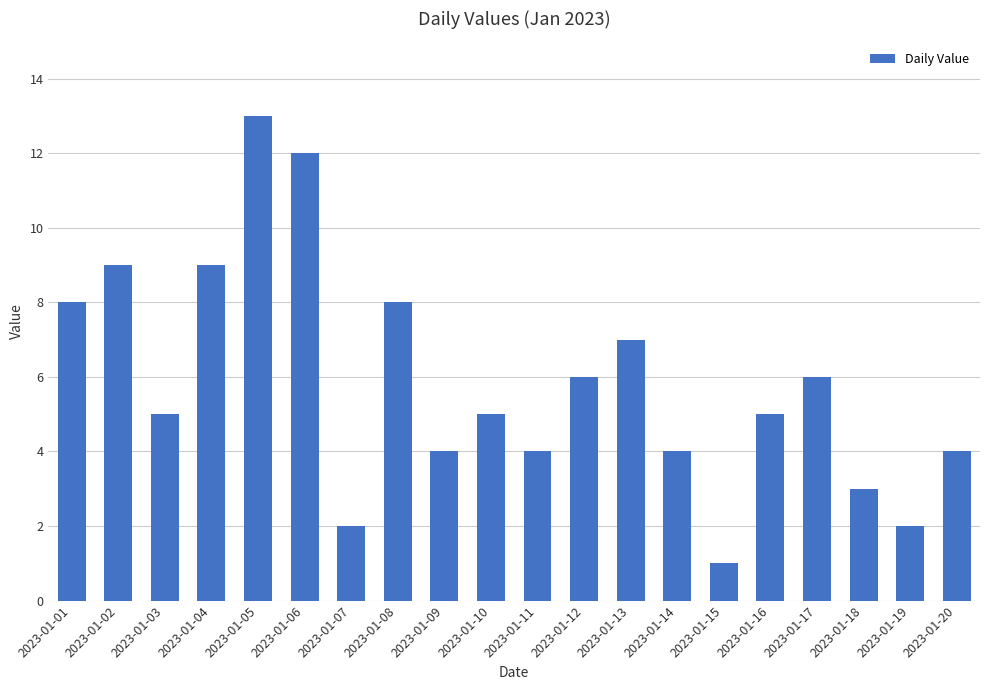

What is the value of the 5th bar from the left?

13